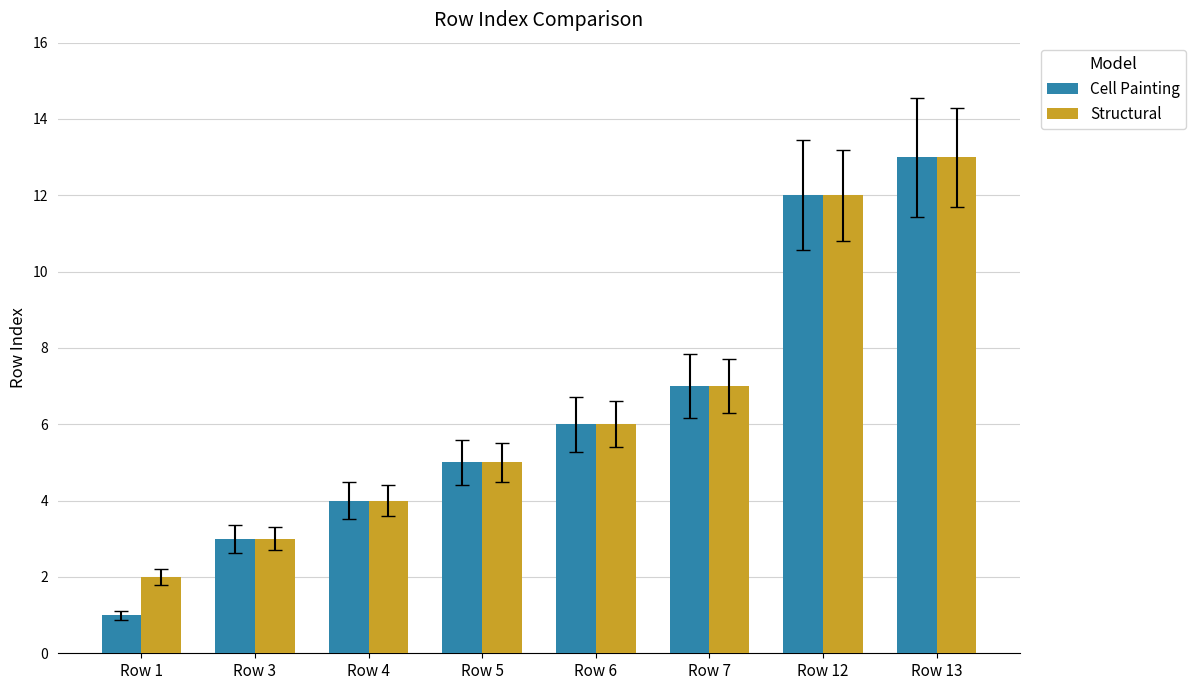

What is the difference between the maximum and second lowest values in the Cell Painting series?

10